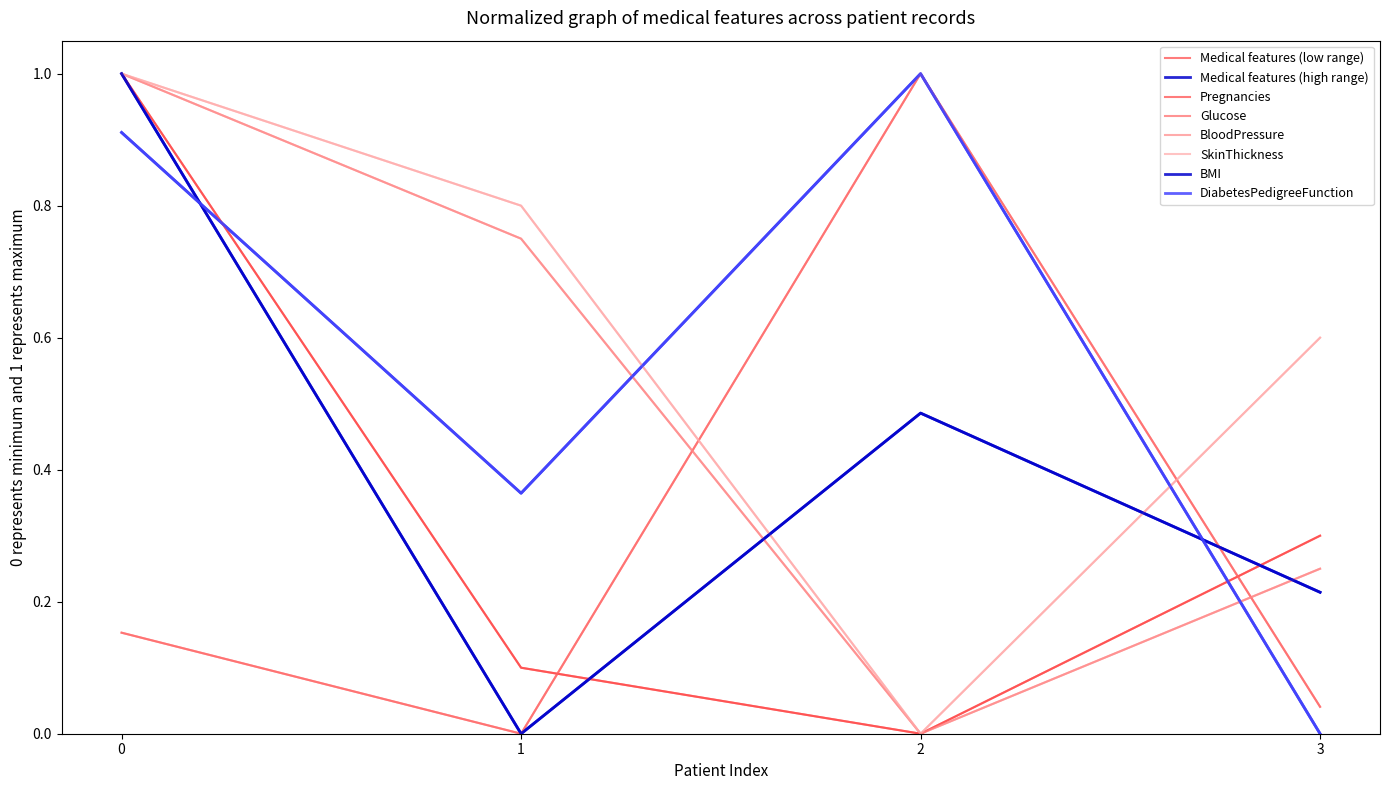

What is the sum of the DiabetesPedigreeFunction values at 1 and 2?

1.4